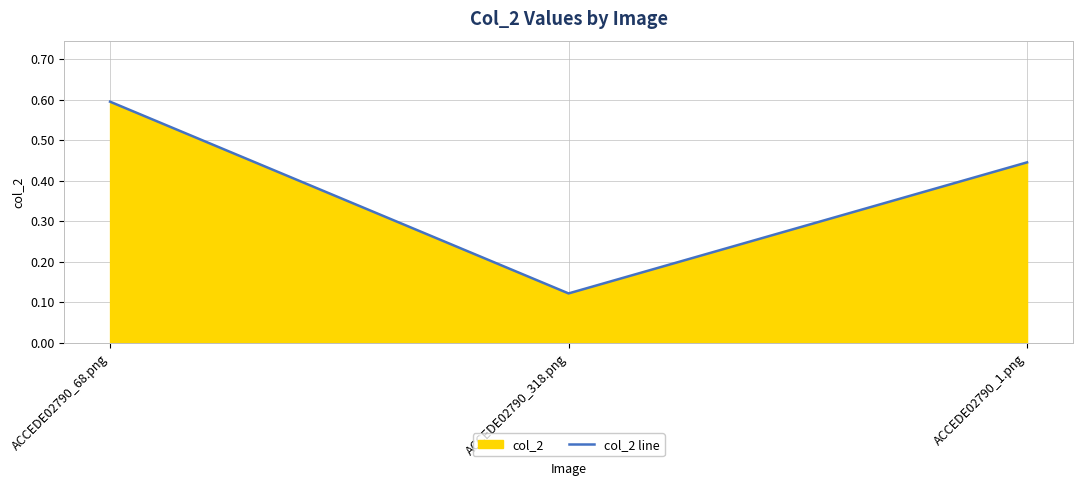

True or false: the data shows 0.1 at ACCEDE02790_318.png.

True